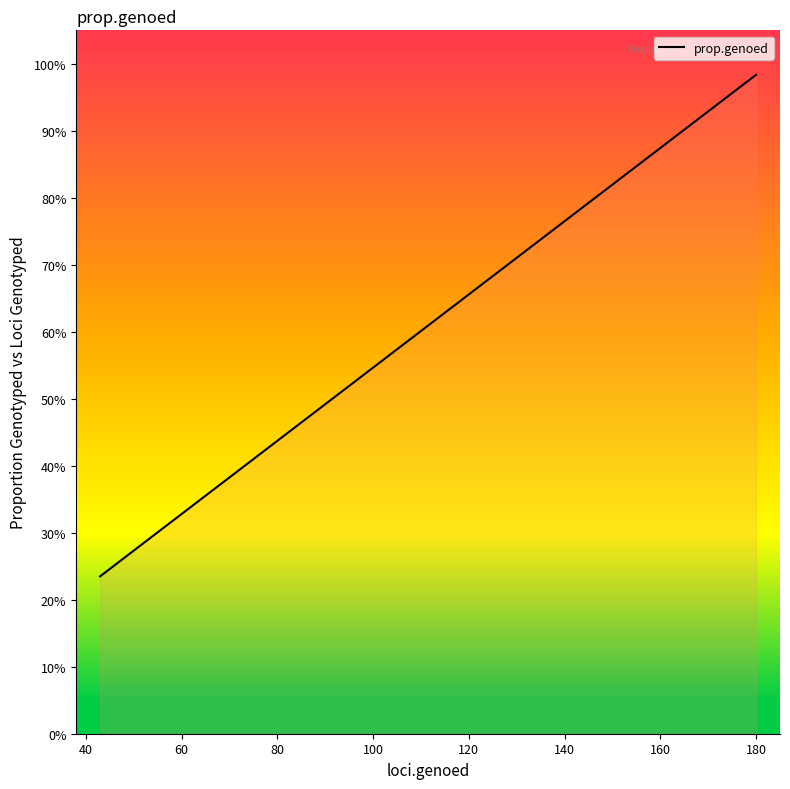

What is the smallest value displayed?

0.2